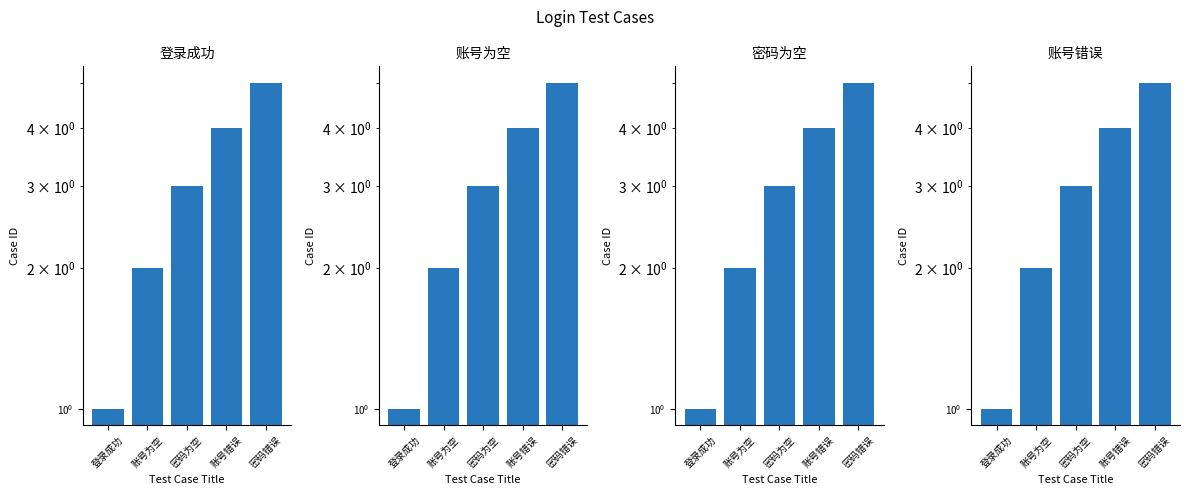

What is the total value across all series at 账号错误?

16